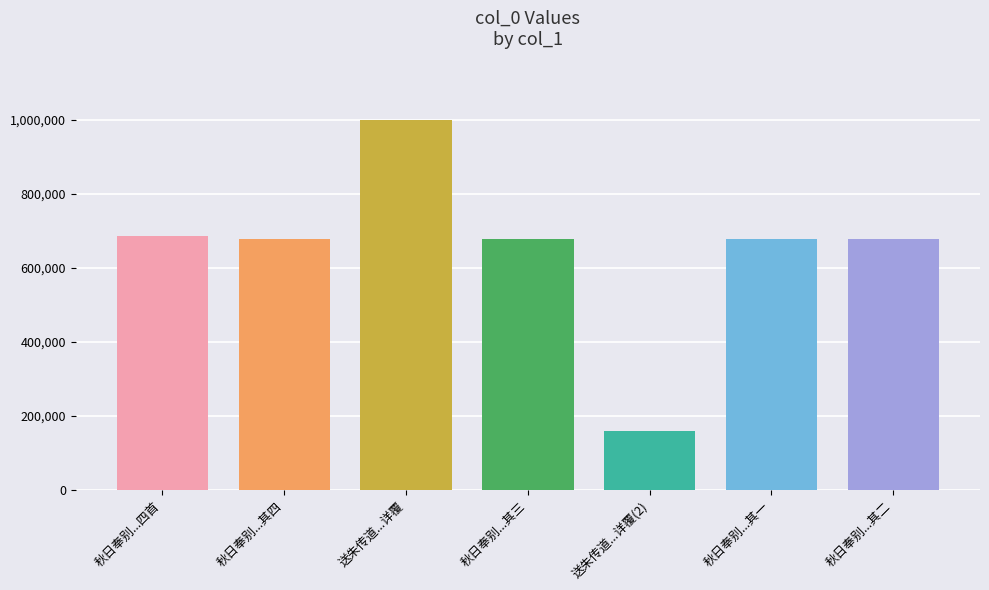

How many data points are above 676783?

3